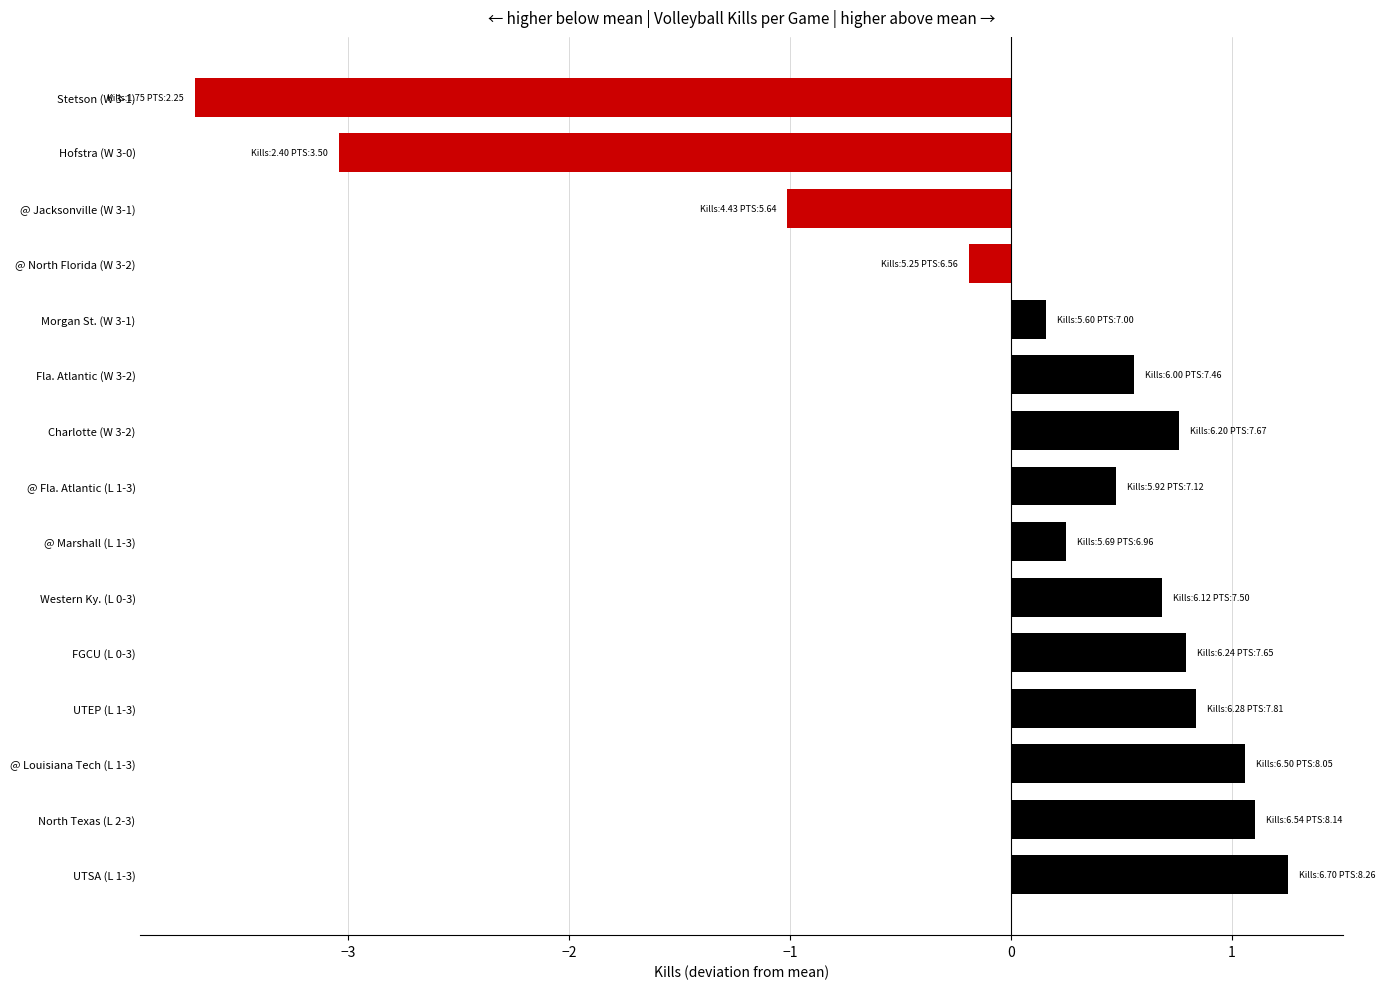

Reading top to bottom, transcribe all the data shown in this chart.

Stetson (W 3-1)=-3.7	Hofstra (W 3-0)=-3.0	@ Jacksonville (W 3-1)=-1.0	@ North Florida (W 3-2)=-0.2	Morgan St. (W 3-1)=0.2	Fla. Atlantic (W 3-2)=0.6	Charlotte (W 3-2)=0.8	@ Fla. Atlantic (L 1-3)=0.5	@ Marshall (L 1-3)=0.3	Western Ky. (L 0-3)=0.7	FGCU (L 0-3)=0.8	UTEP (L 1-3)=0.8	@ Louisiana Tech (L 1-3)=1.1	North Texas (L 2-3)=1.1	UTSA (L 1-3)=1.3